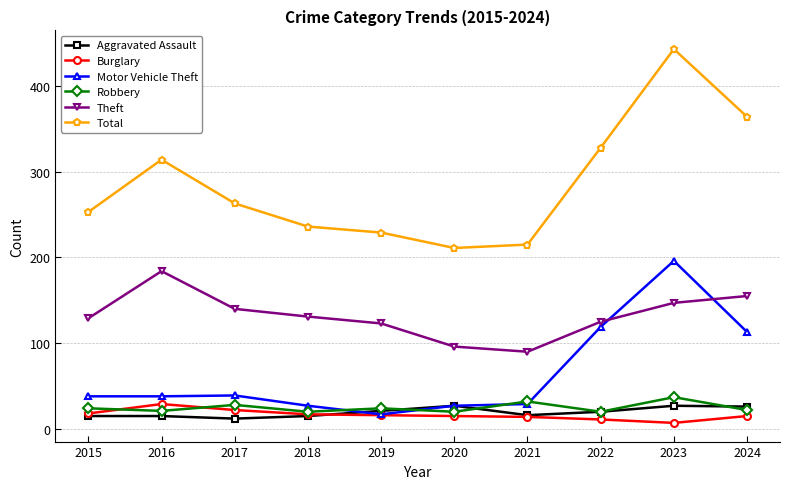

At 2023, list the series in order from smallest to largest.

Burglary, Aggravated Assault, Robbery, Theft, Motor Vehicle Theft, Total